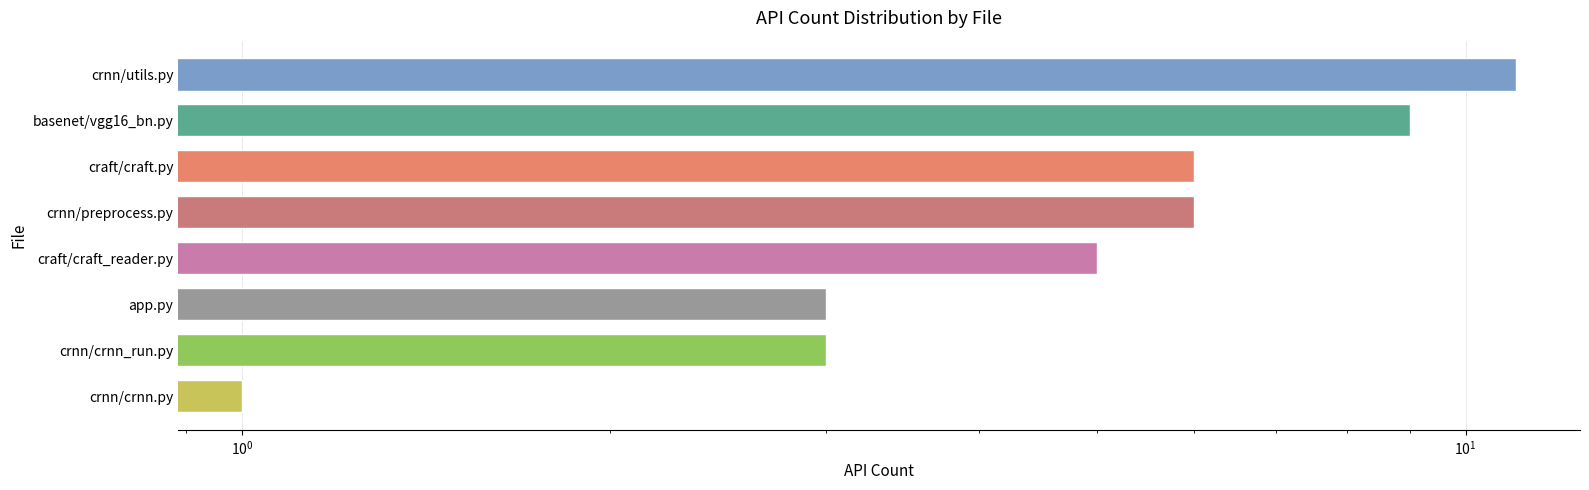

What is the difference between the second highest and minimum values?

8